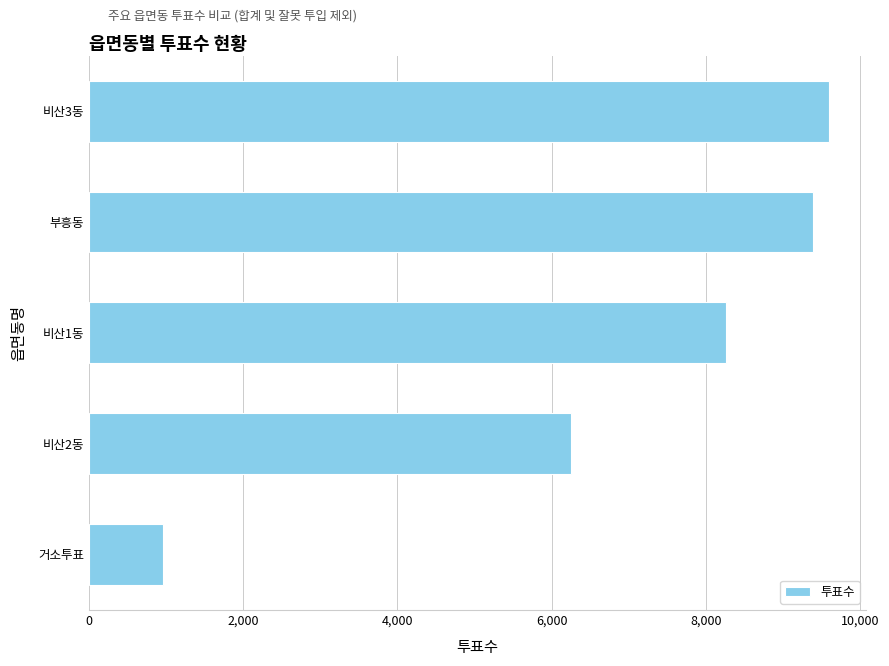

What is the smallest value displayed?

957